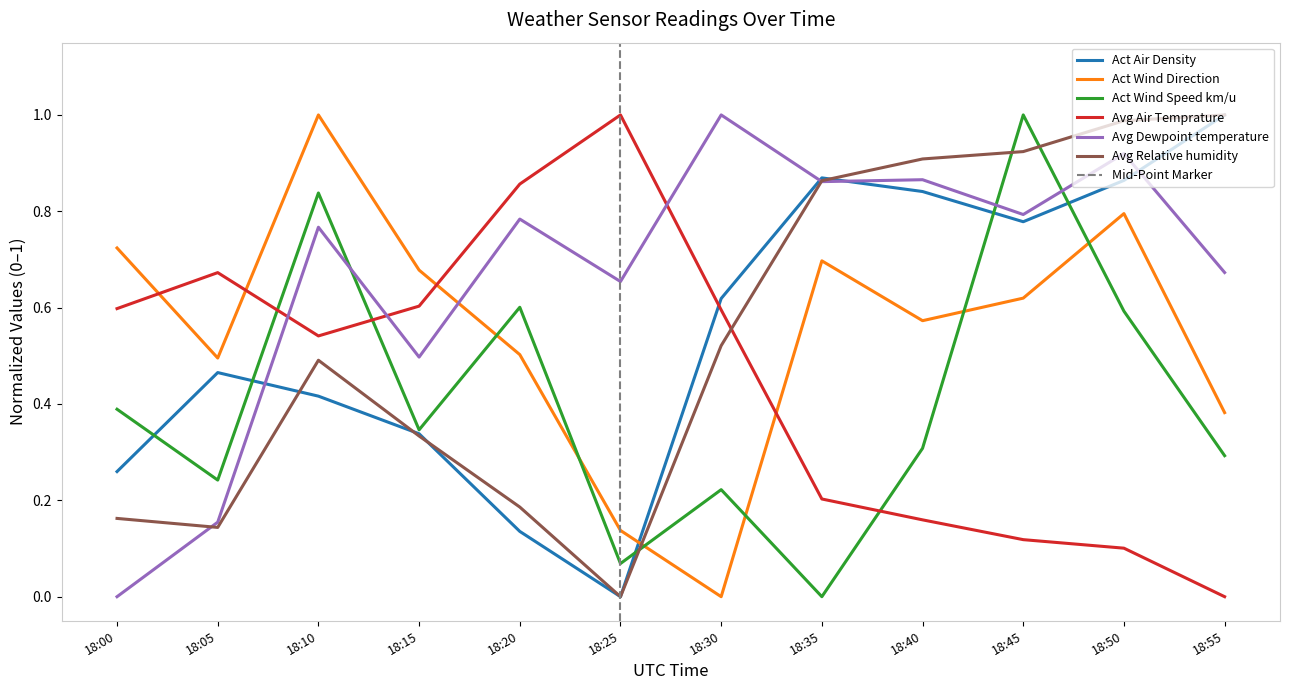

Which label corresponds to the smallest value in the chart?

18:25